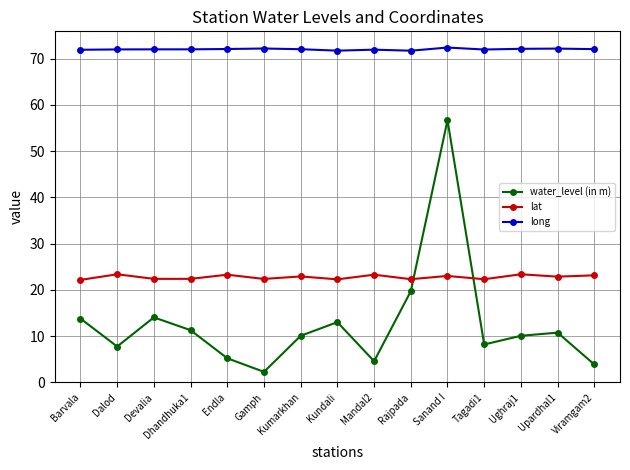

What are all the series names shown in the legend?

water_level (in m), lat, long